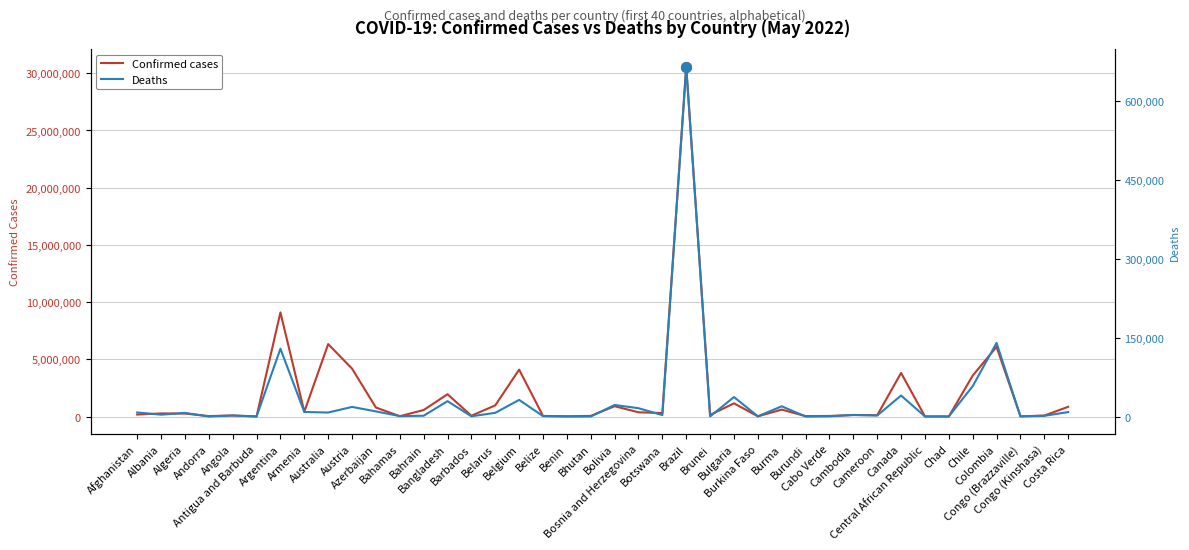

Is it true that Deaths equals 7565 at Australia?

True